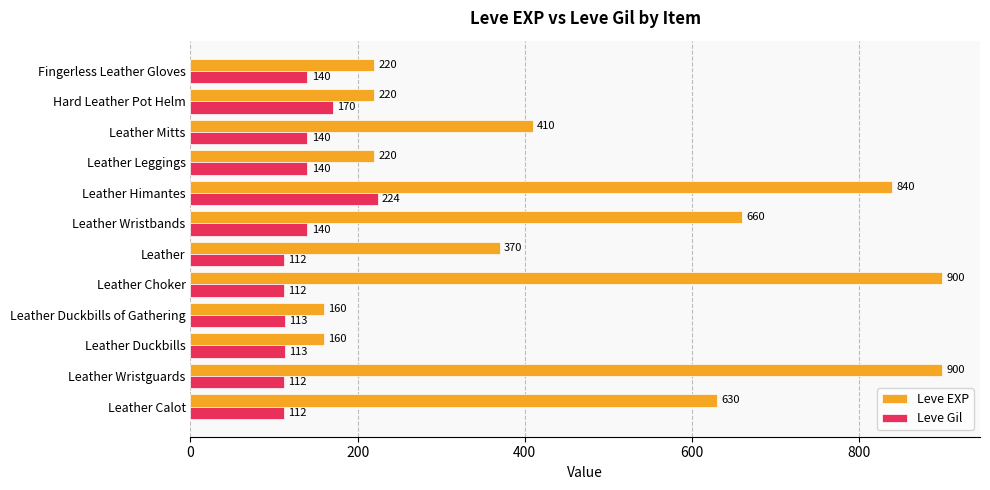

At Leather Wristguards, list the series in order from smallest to largest.

Leve Gil, Leve EXP